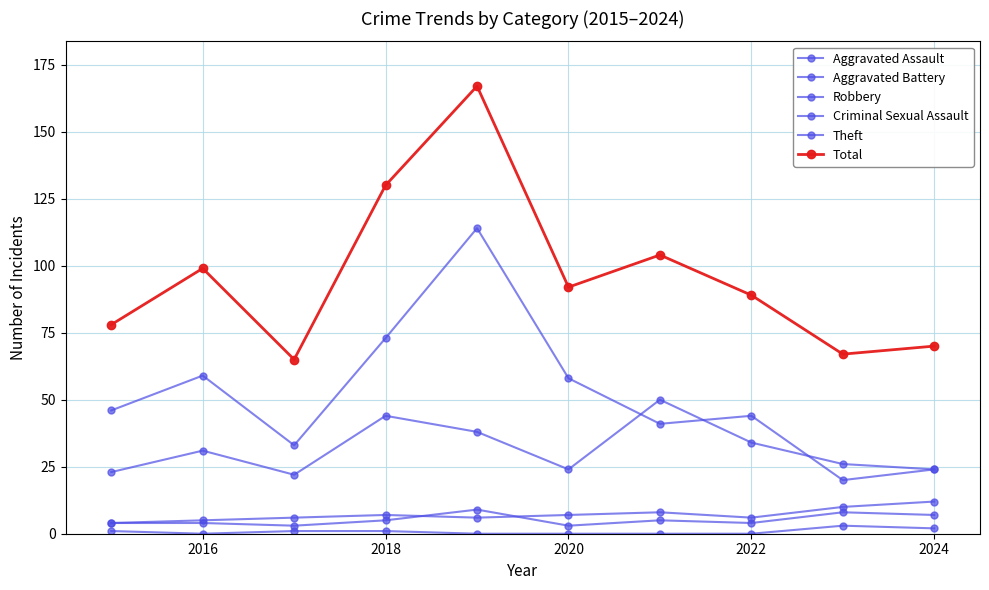

Rank the series by their maximum value, from lowest to highest.

Criminal Sexual Assault, Aggravated Assault, Aggravated Battery, Robbery, Theft, Total